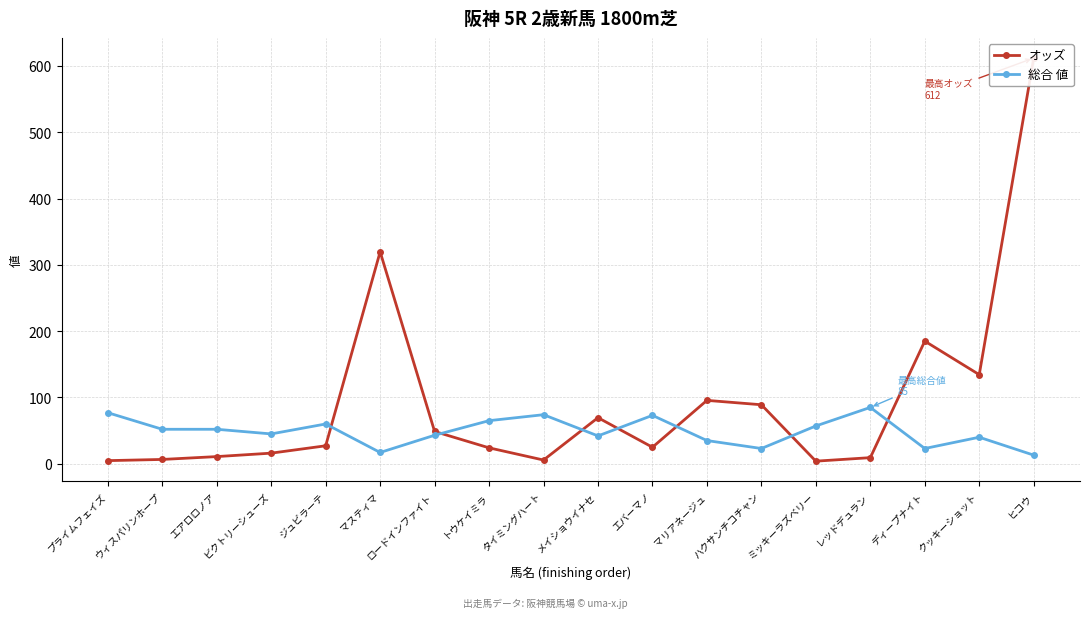

What is the sum of all 総合 値 values?

876